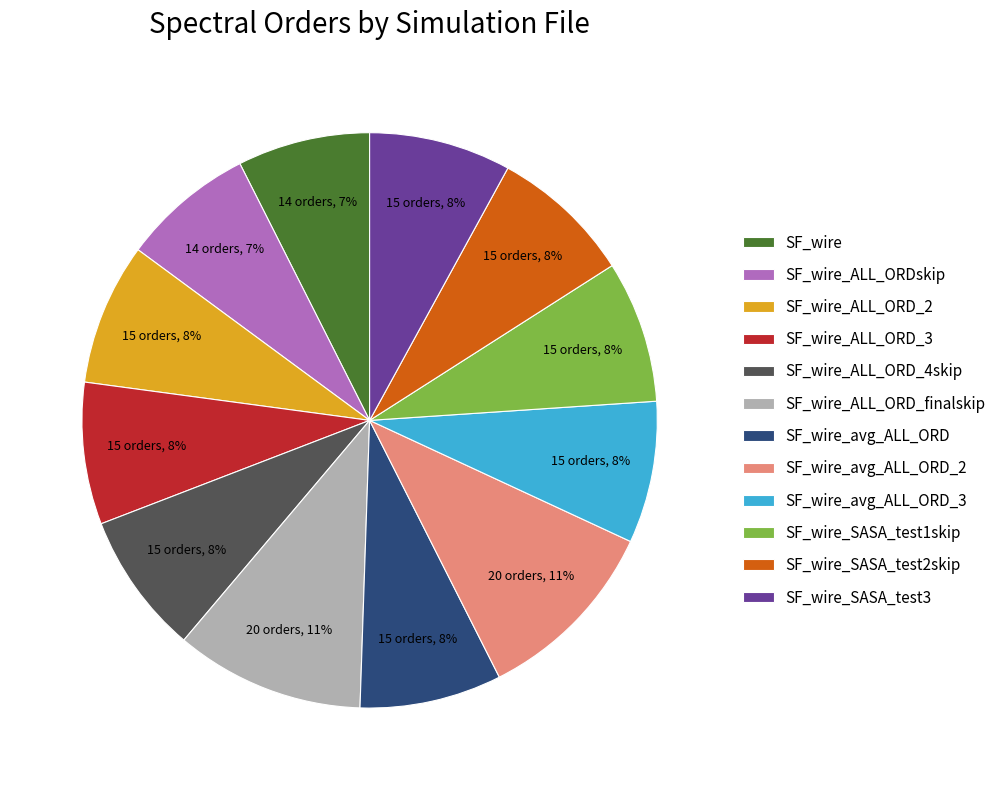

Is there any slice that represents more than half of the pie?

No